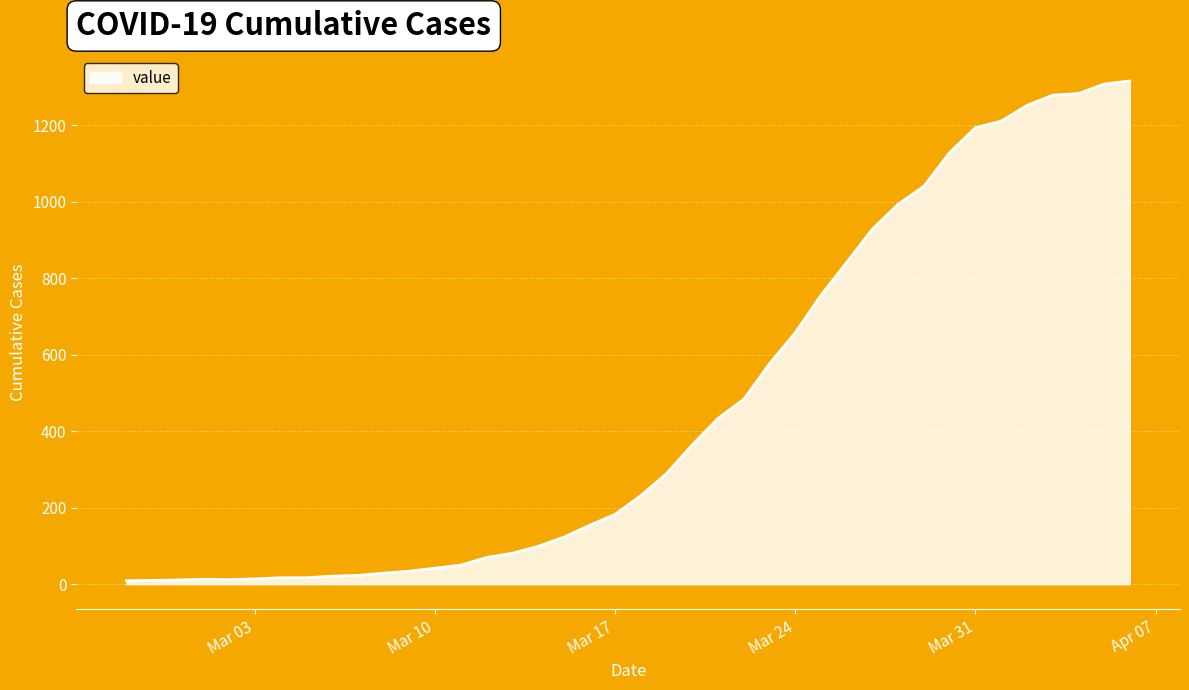

Count the number of data series in this chart.

1